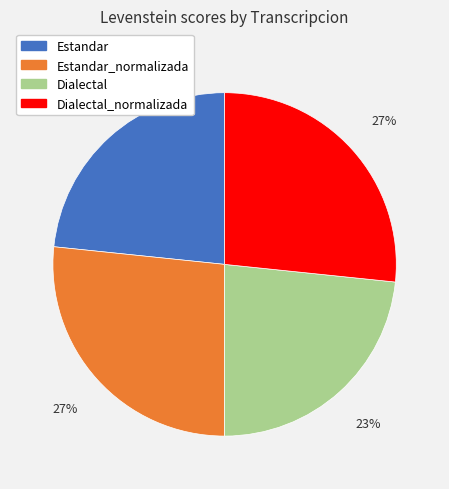

The Dialectal slice represents 36% of the pie. True or false?

False